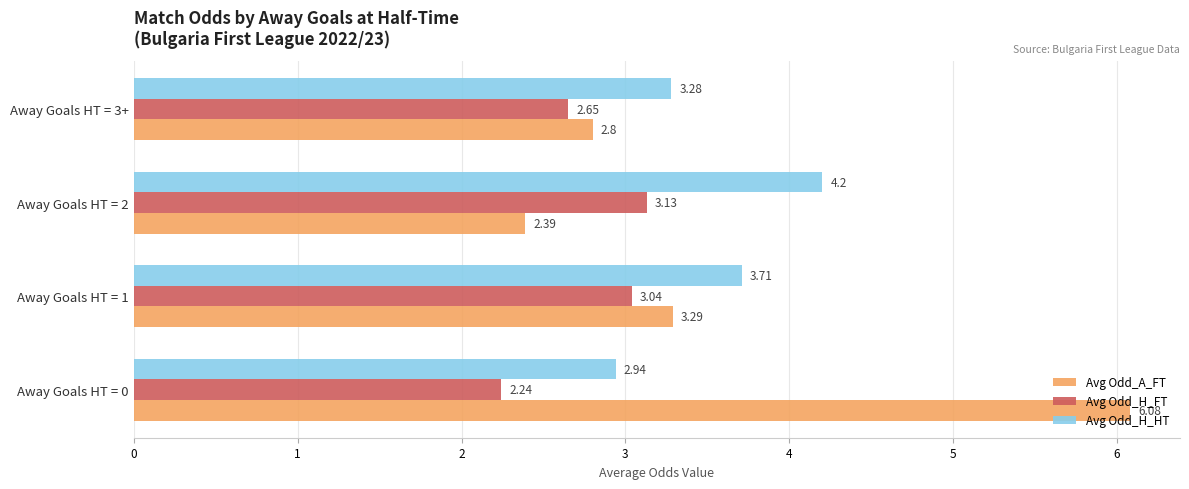

List the labels in order of Avg Odd_H_HT value, smallest first.

Away Goals HT = 0, Away Goals HT = 3+, Away Goals HT = 1, Away Goals HT = 2